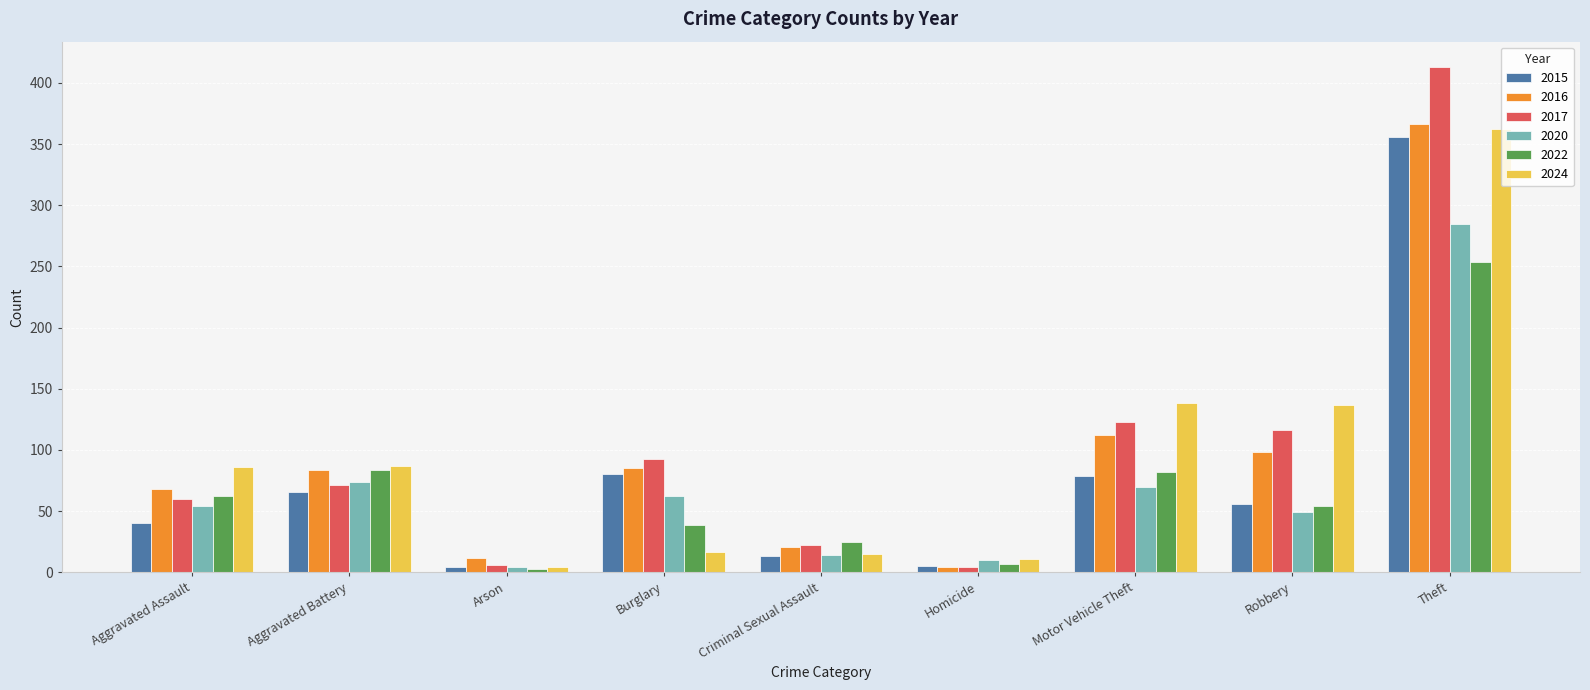

What is the sum of all 2016 values?

850